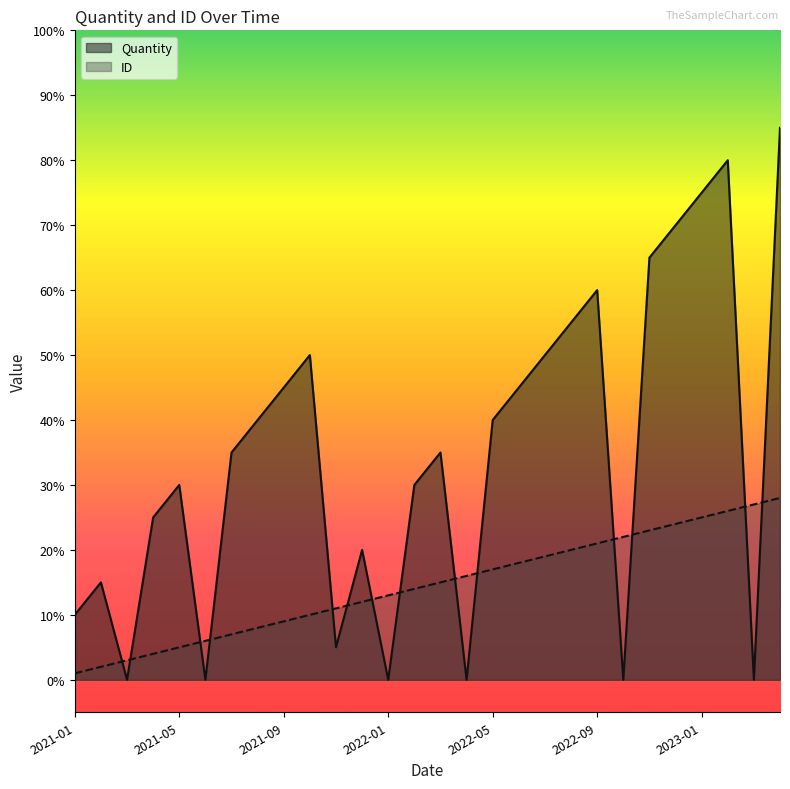

Does the chart have visible grid lines?

No